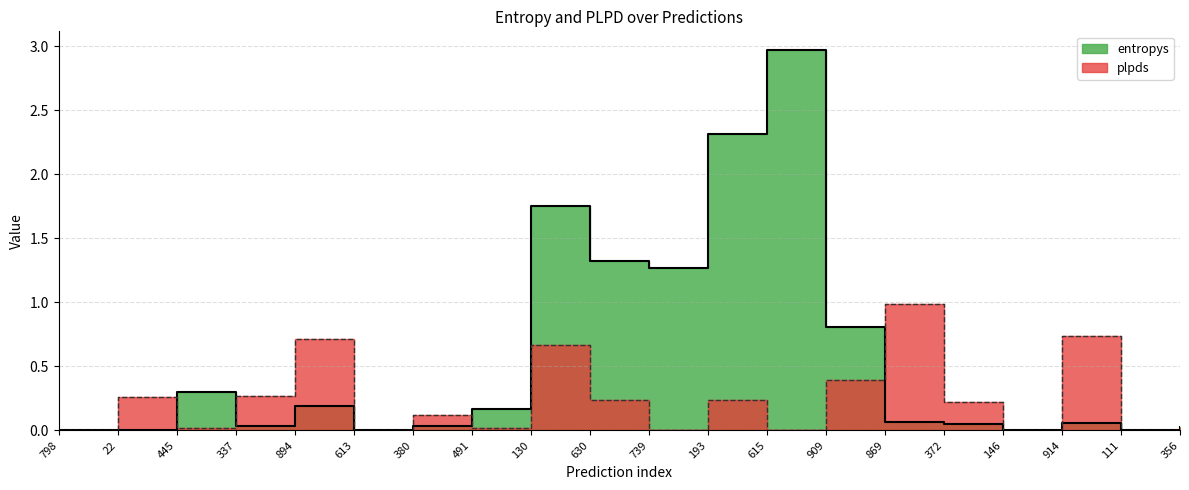

Reading left to right, what are all the values shown in this chart?

798=0.0	22=0.0	445=0.3	337=0.0	894=0.2	613=0.0	380=0.0	491=0.2	130=1.8	630=1.3	739=1.3	193=2.3	615=3.0	909=0.8	869=0.1	372=0.0	146=0.0	914=0.1	111=0.0	356=0.0